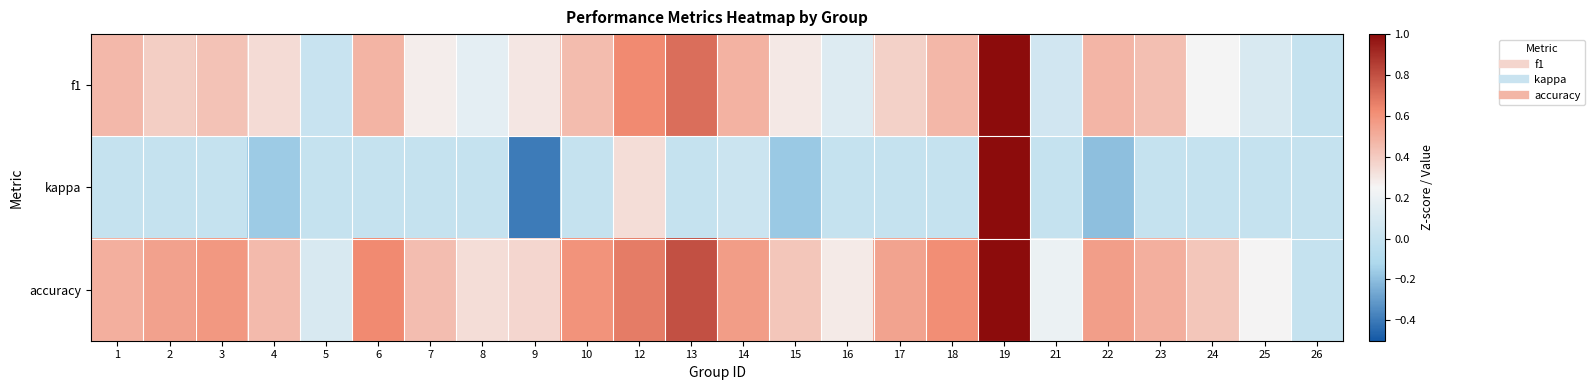

Rank the series at 13 from lowest to highest value.

kappa, f1, accuracy